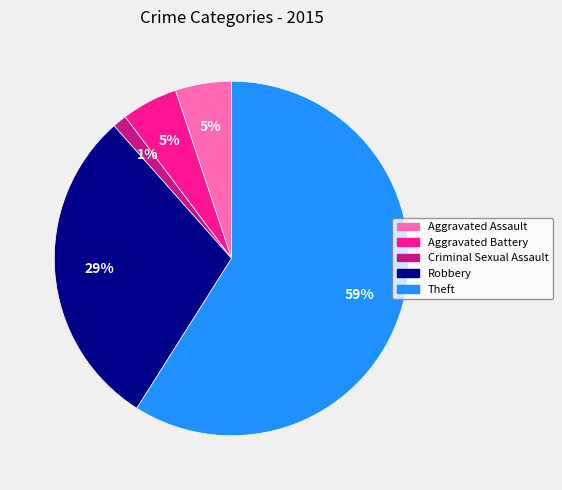

Do Aggravated Assault and Robbery together represent more than half of the pie?

No